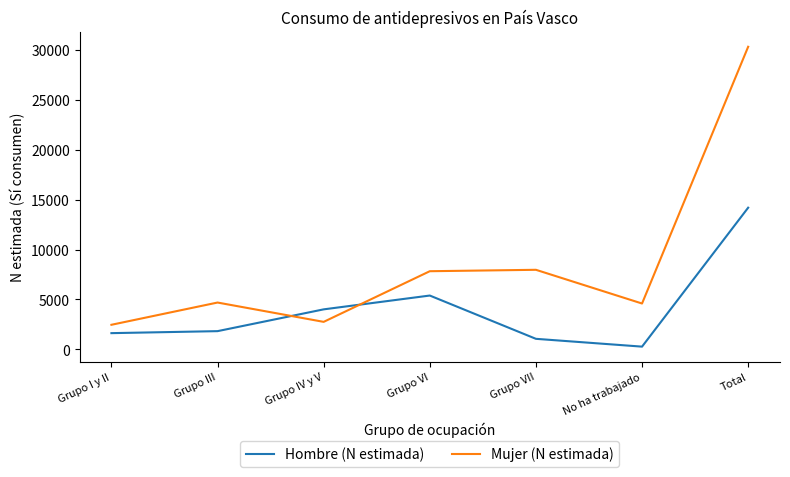

What is the total value across all series at Grupo I y II?

4091